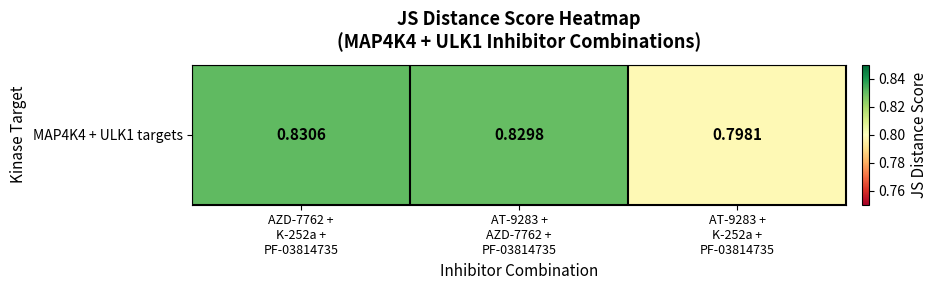

What is the greatest value displayed?

0.8